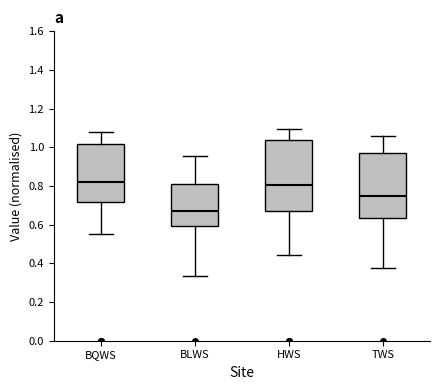

Which box's median line is the lowest?

BLWS